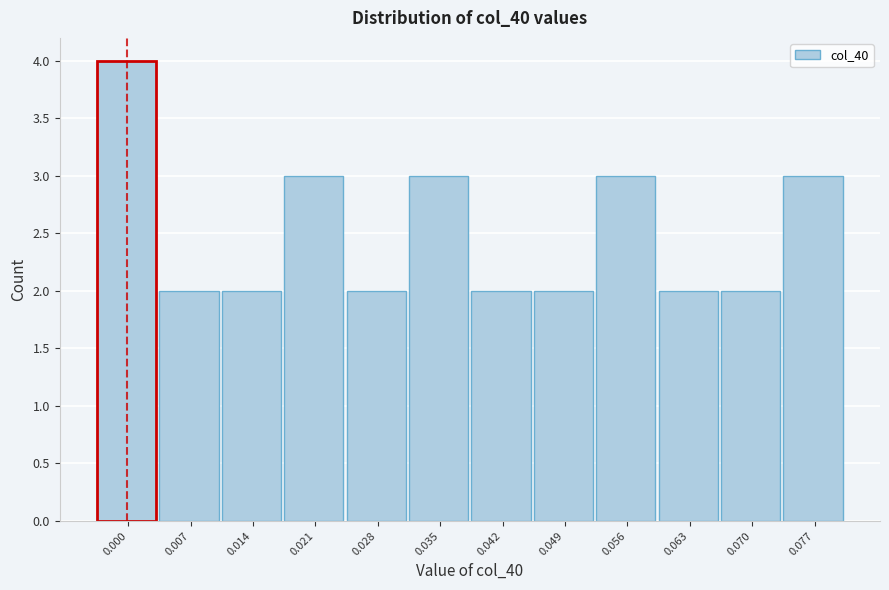

Reading right to left, what are all the values shown in this chart?

0.077=3	0.070=2	0.063=2	0.056=3	0.049=2	0.042=2	0.035=3	0.028=2	0.021=3	0.014=2	0.007=2	0.000=4